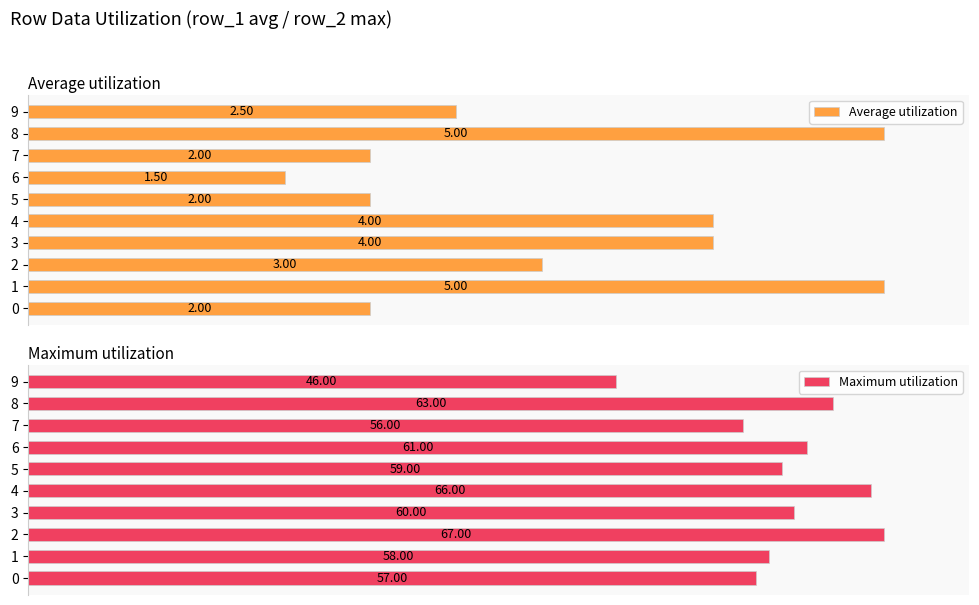

Is it true that Average utilization equals 40.0 at 0?

True